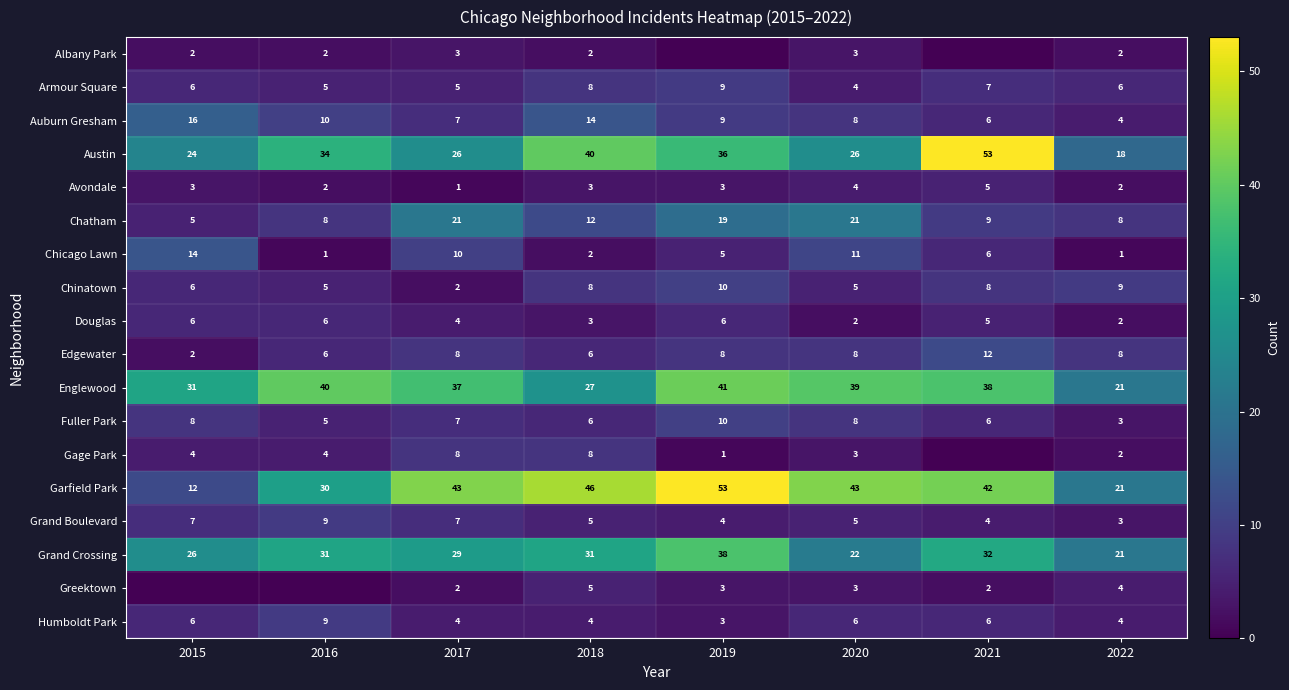

What is the difference between the second highest and minimum values in the Douglas series?

4